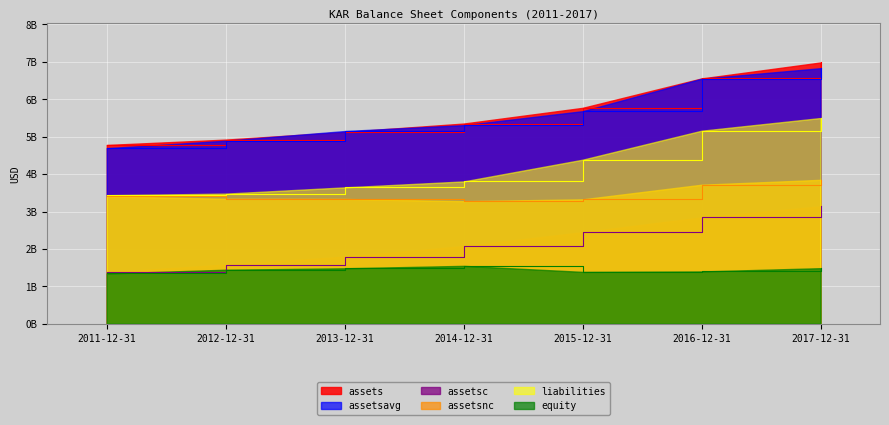

What is the label of the 5th point from the left?

2015-12-31